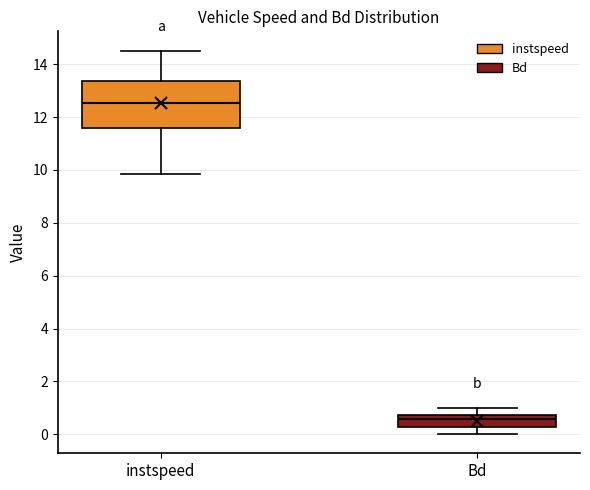

Comparing the boxes themselves (not the whiskers), which one is the tallest?

instspeed